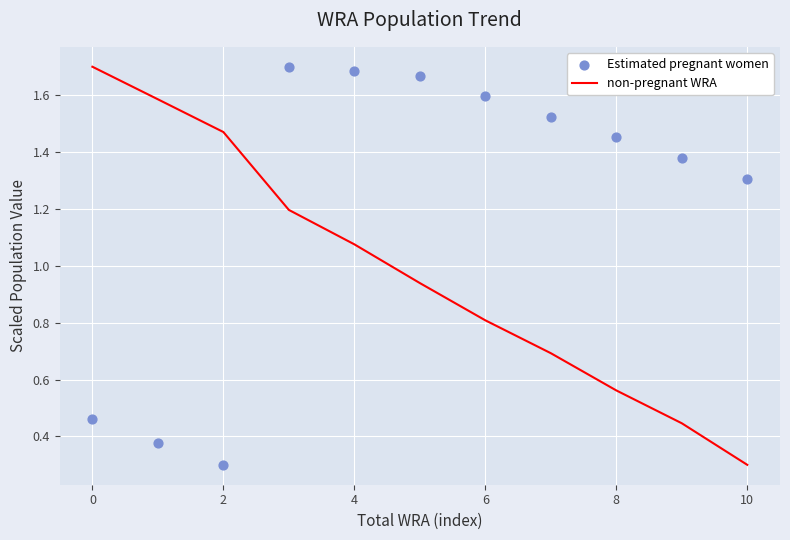

At how many categories does at least one series exceed 1?

11